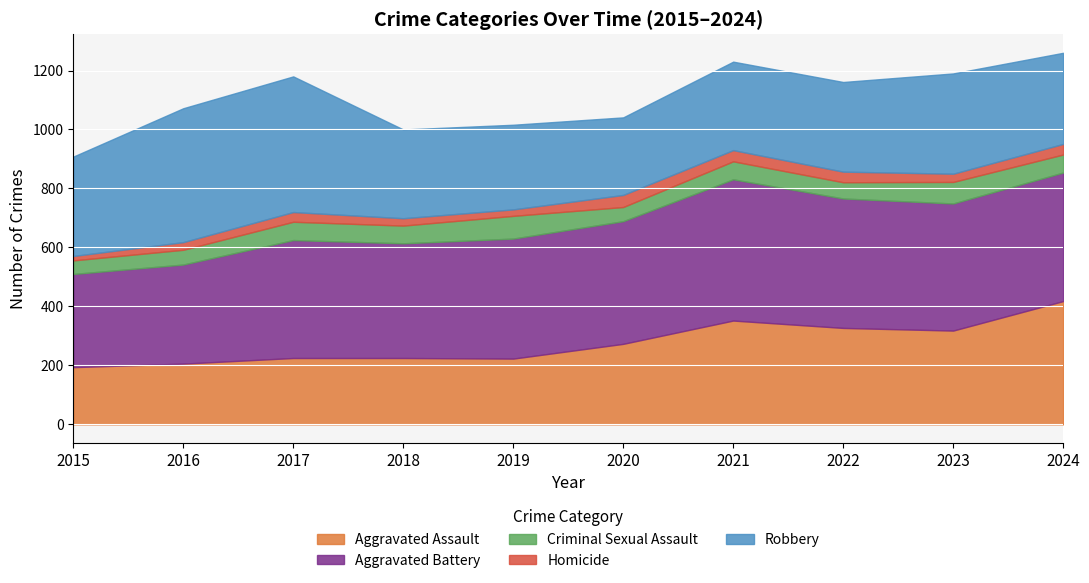

How many categories are shown in the chart?

10